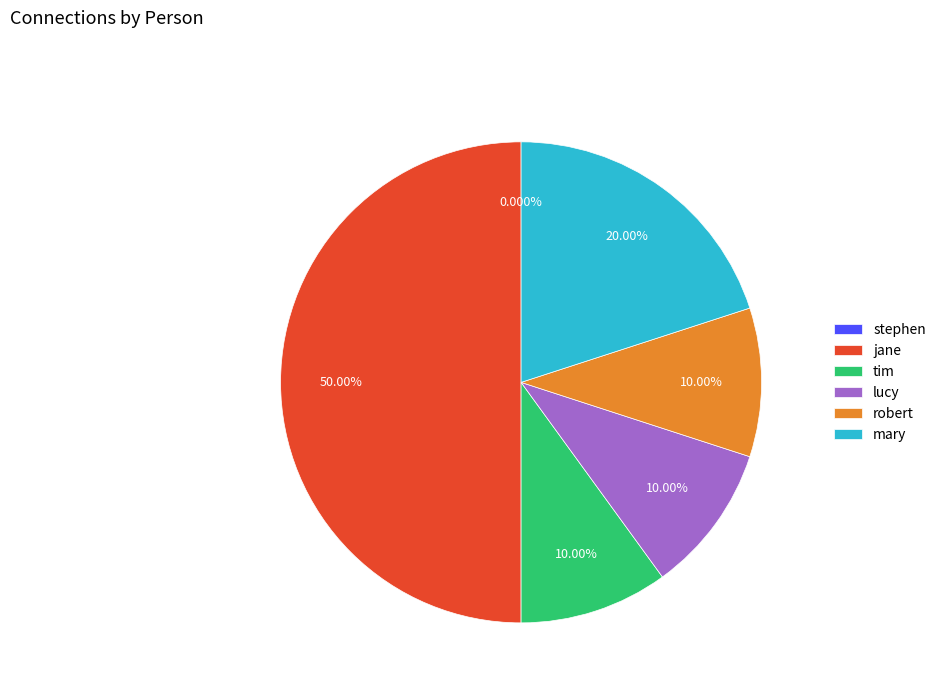

How many segments does this pie chart have?

6